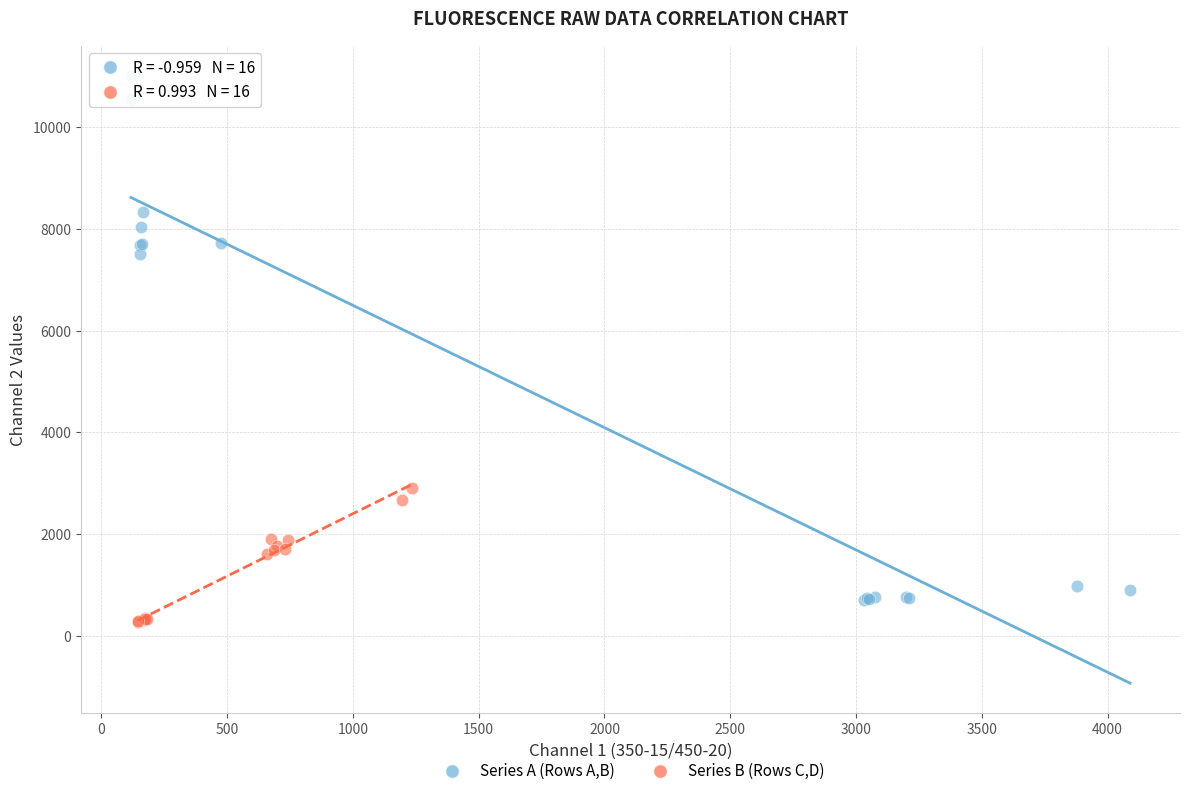

Which series has the widest spread of Y values?

Series A (Rows A,B)